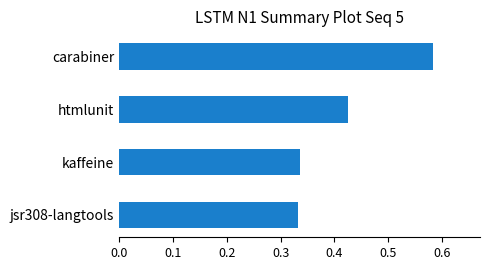

What is the sum of all values?

1.7